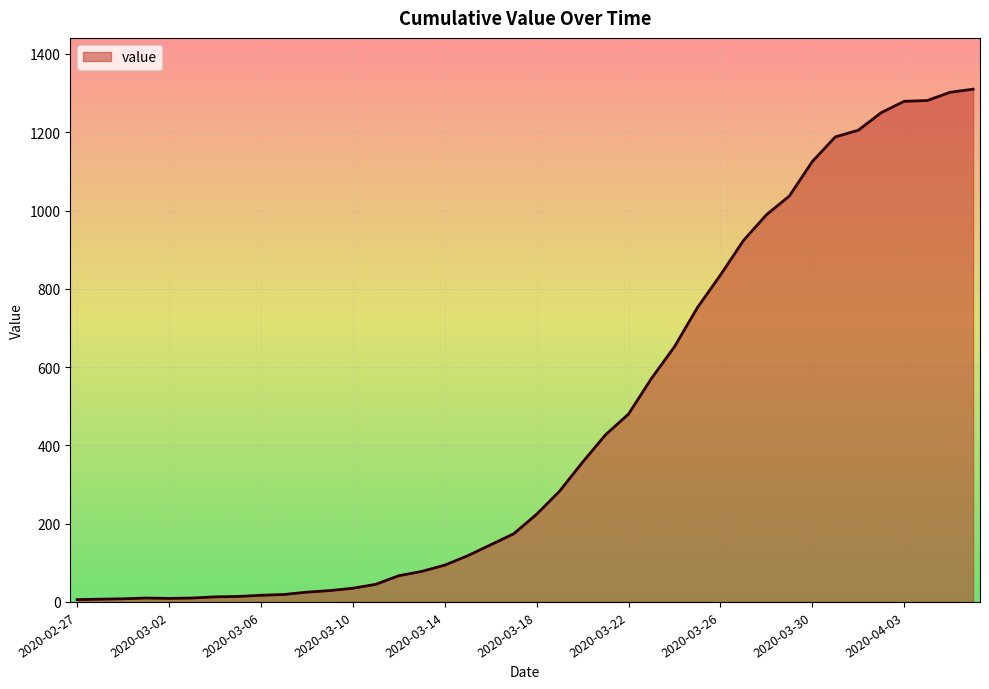

What is the maximum value shown in the chart?

1310